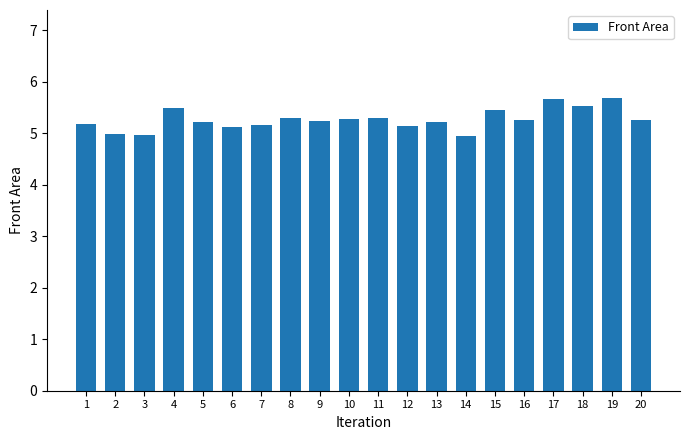

How many bars are there in total?

20